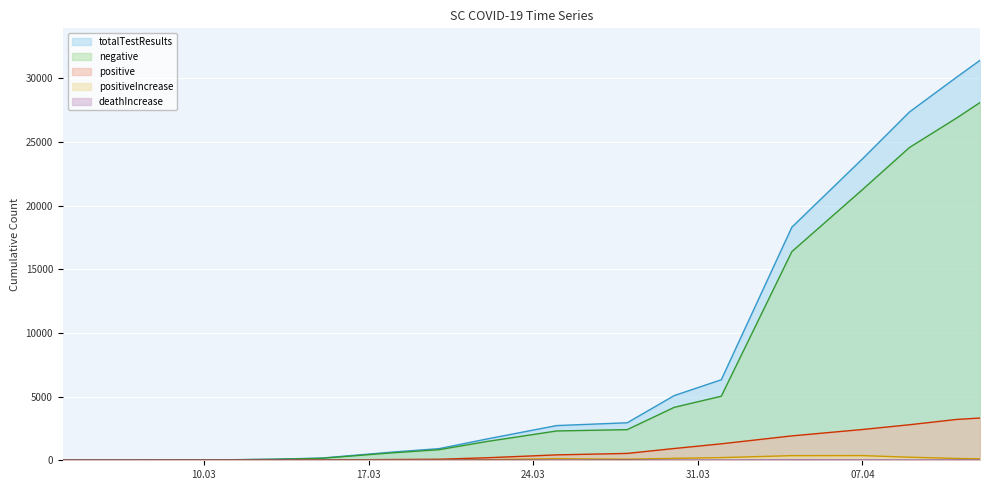

What value does the negative series have at 2020-03-22, to the nearest 10?

1470